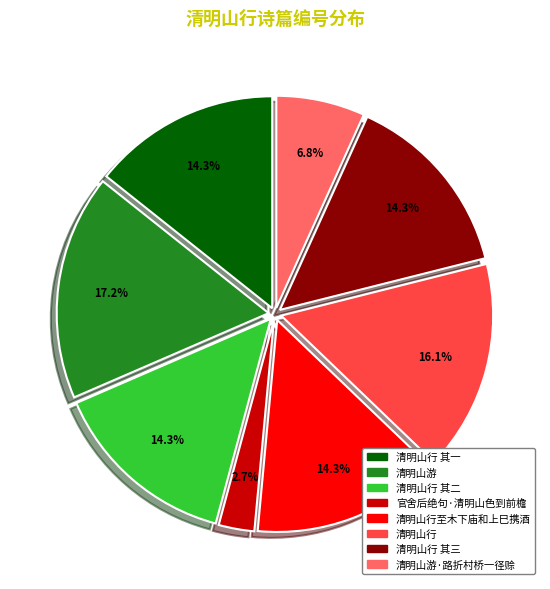

Is there a majority slice in this chart?

No